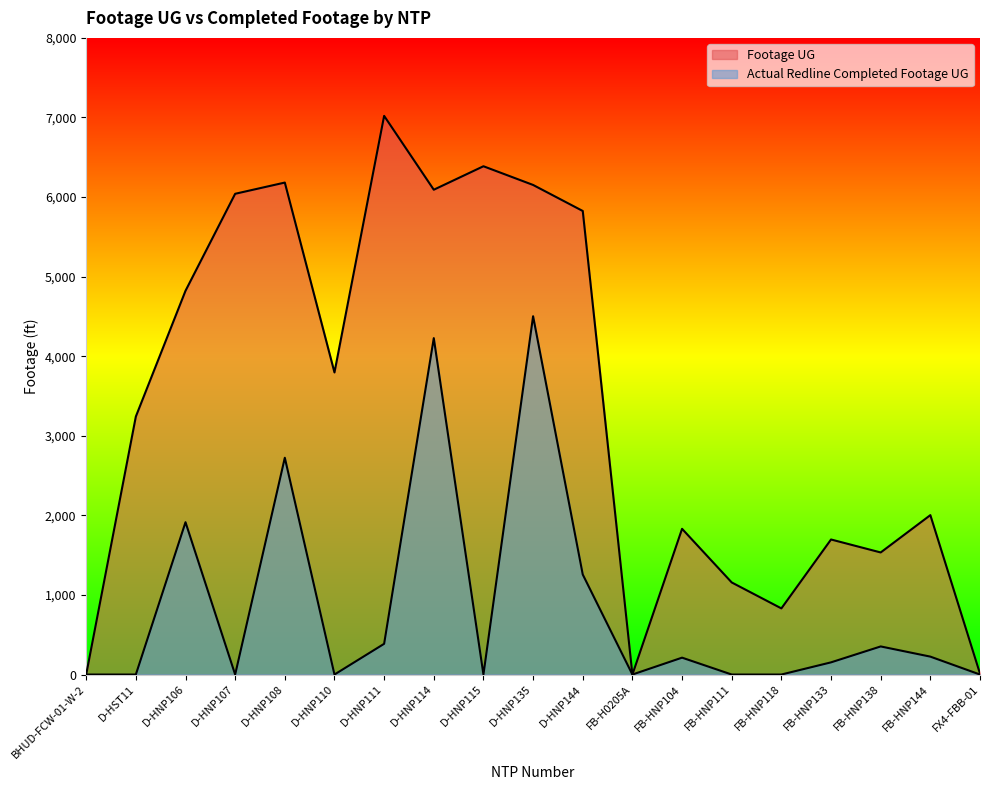

What is the label of the 8th point from the left?

D-HNP114